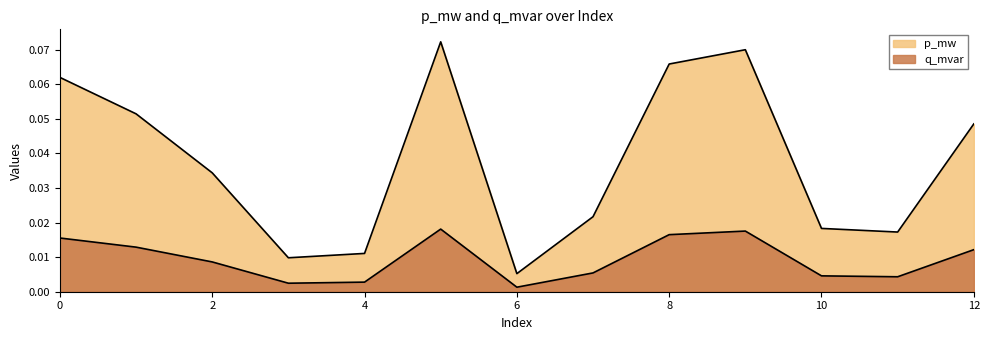

Reading left to right, list all the values displayed in this chart.

p_mw: 0=0.0	1=0.0	2=0.0	3=0.0	4=0.0	5=0.0	6=0.0	7=0.0	8=0.0	9=0.0	10=0.0	11=0.0	12=0.0
q_mvar: 0=0.1	1=0.1	2=0.0	3=0.0	4=0.0	5=0.1	6=0.0	7=0.0	8=0.1	9=0.1	10=0.0	11=0.0	12=0.0